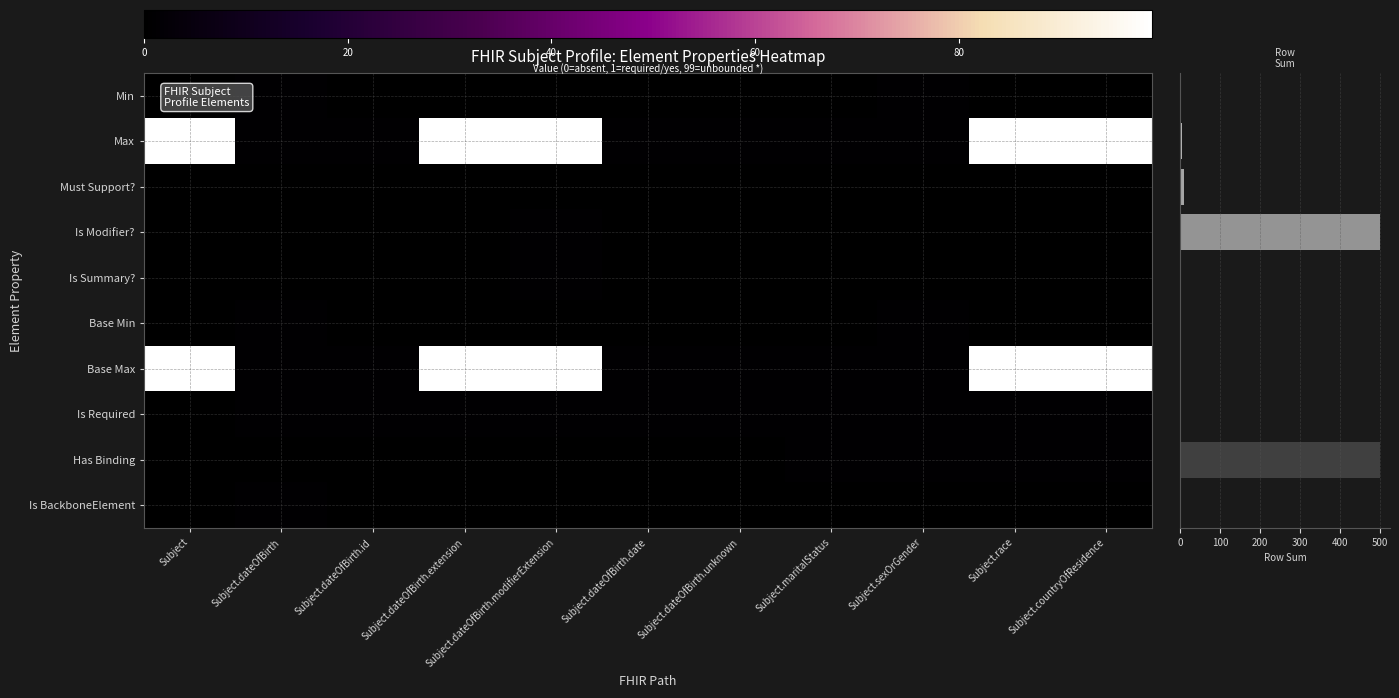

What is the spread (max minus min) of values at Subject?

99